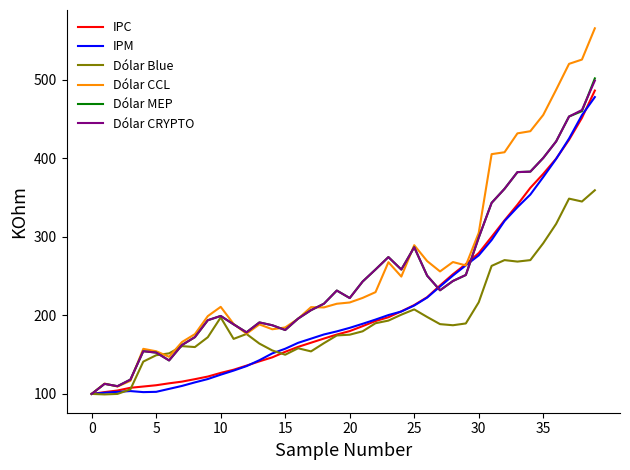

What is the minimum value shown in the chart?

99.4